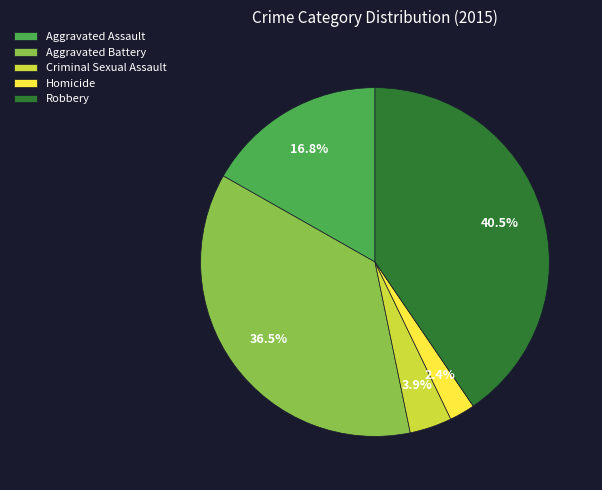

How much of the chart is everything except Homicide?

97.6%